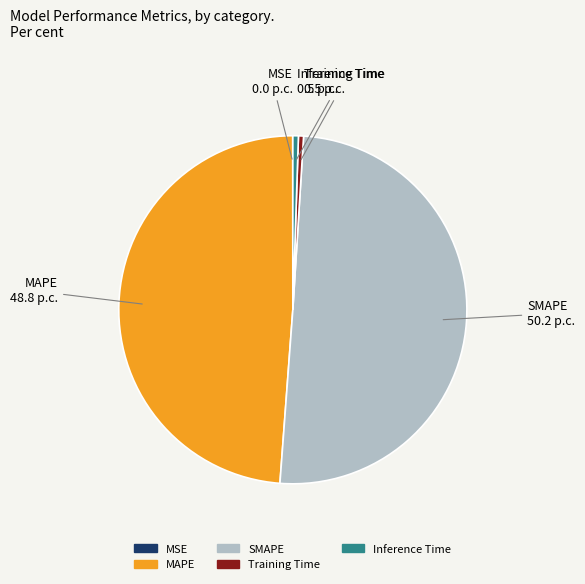

Is it true that Training Time is 9% of the pie?

False